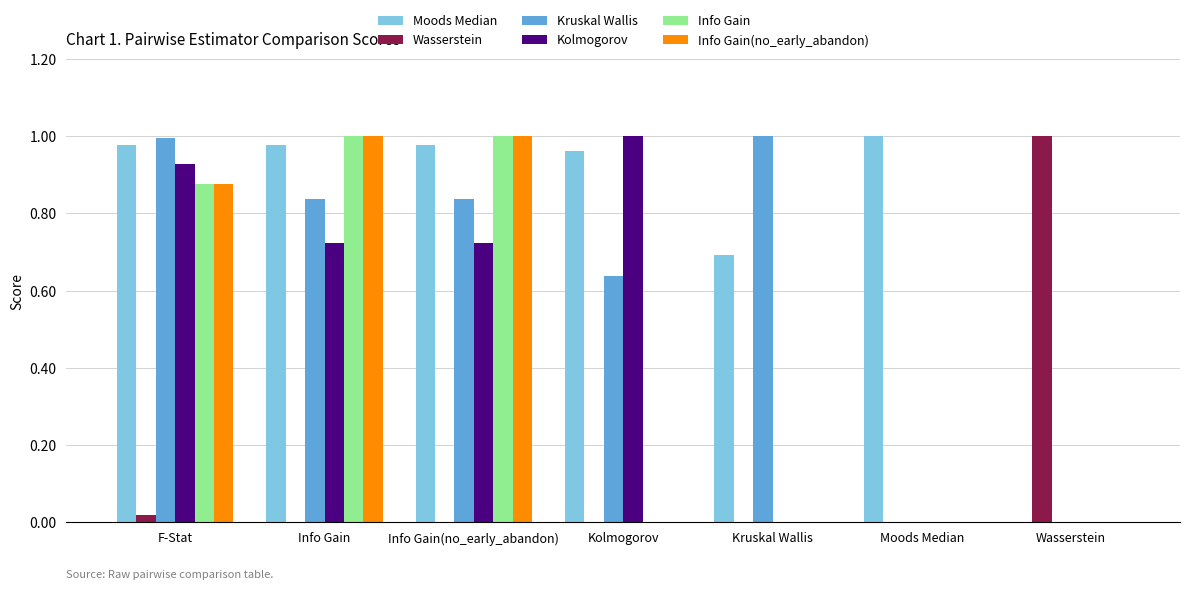

Which series has the largest total across all categories?

Moods Median